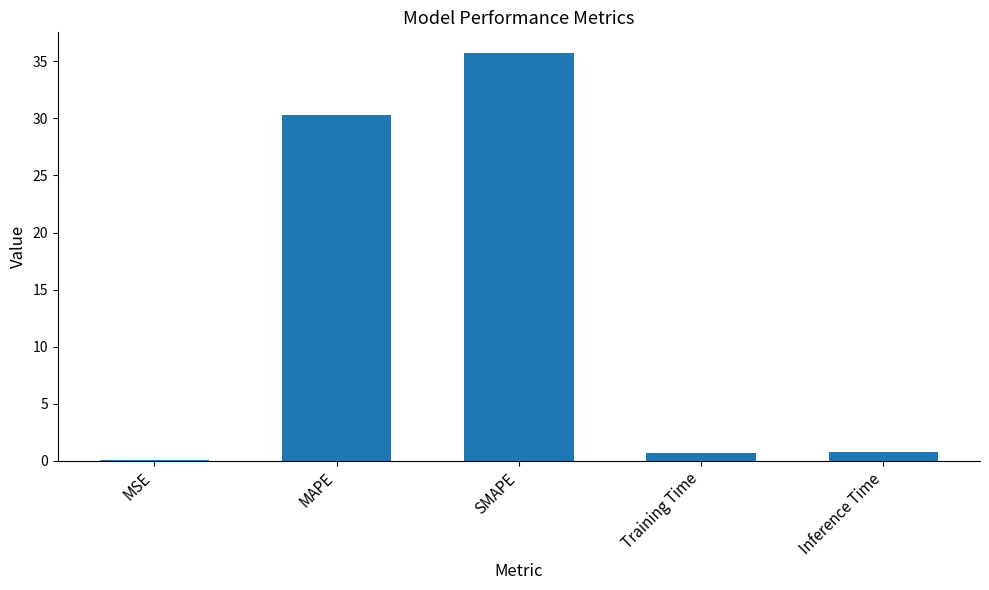

What is the greatest value displayed?

35.8